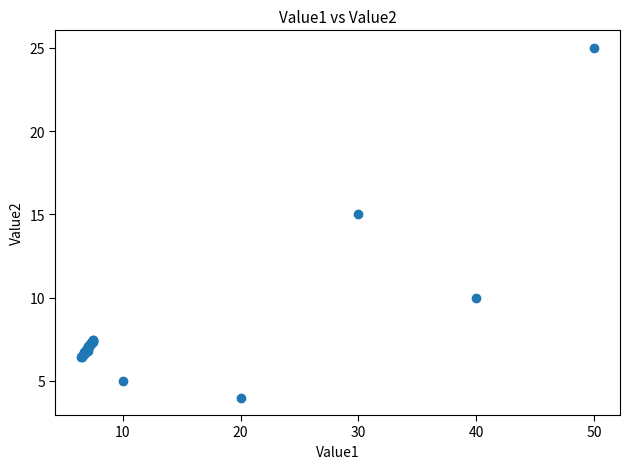

What Y value in the scatter plot is closest to 14?

15.0